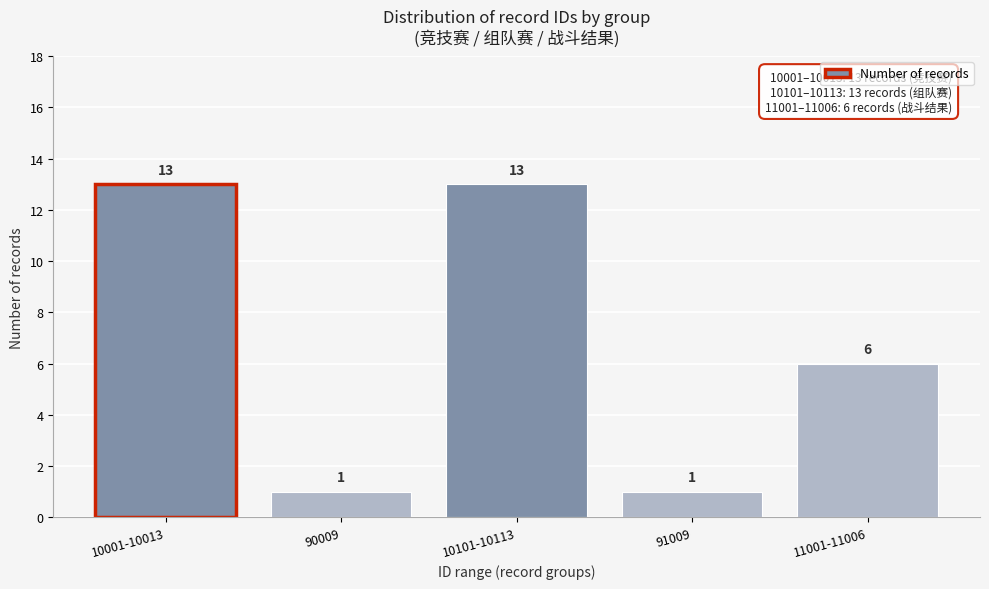

Reading right to left, list all the values displayed in this chart.

6	1	13	1	13